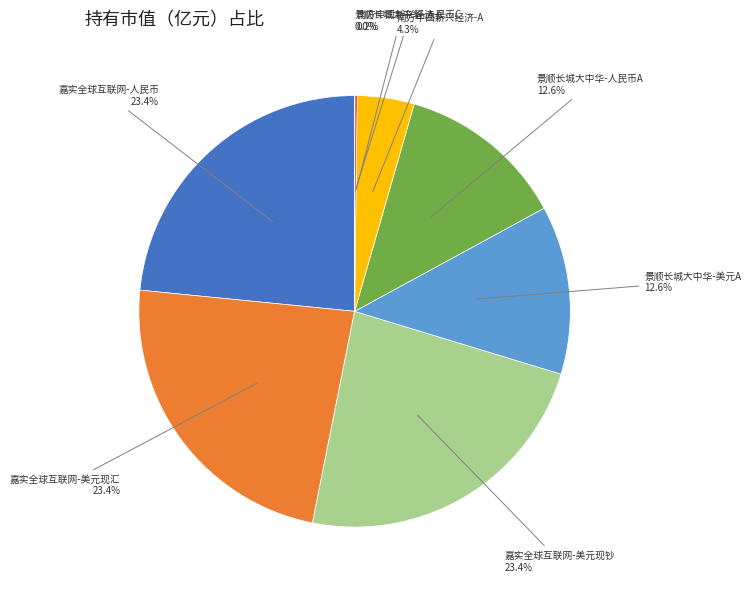

Is there a majority slice in this chart?

No